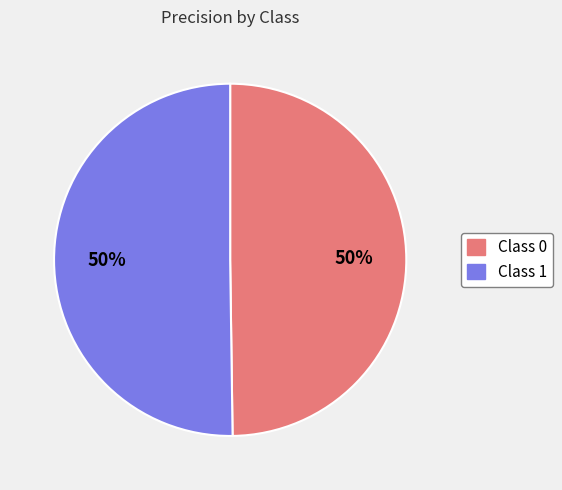

To the nearest percent, what is the average slice percentage?

50%